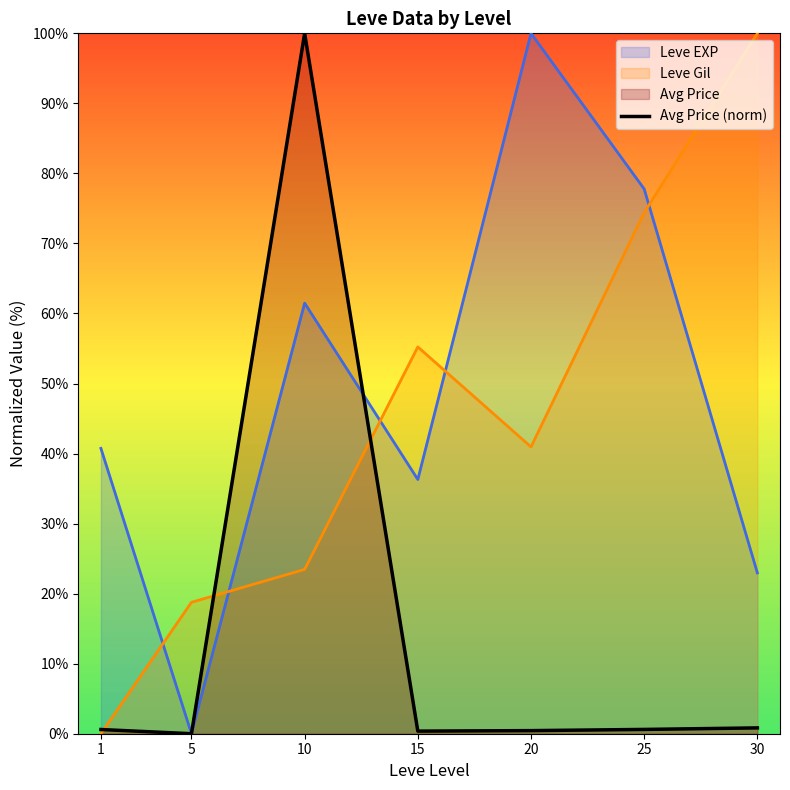

What is the sum of the values at 1 and 25?

1.2